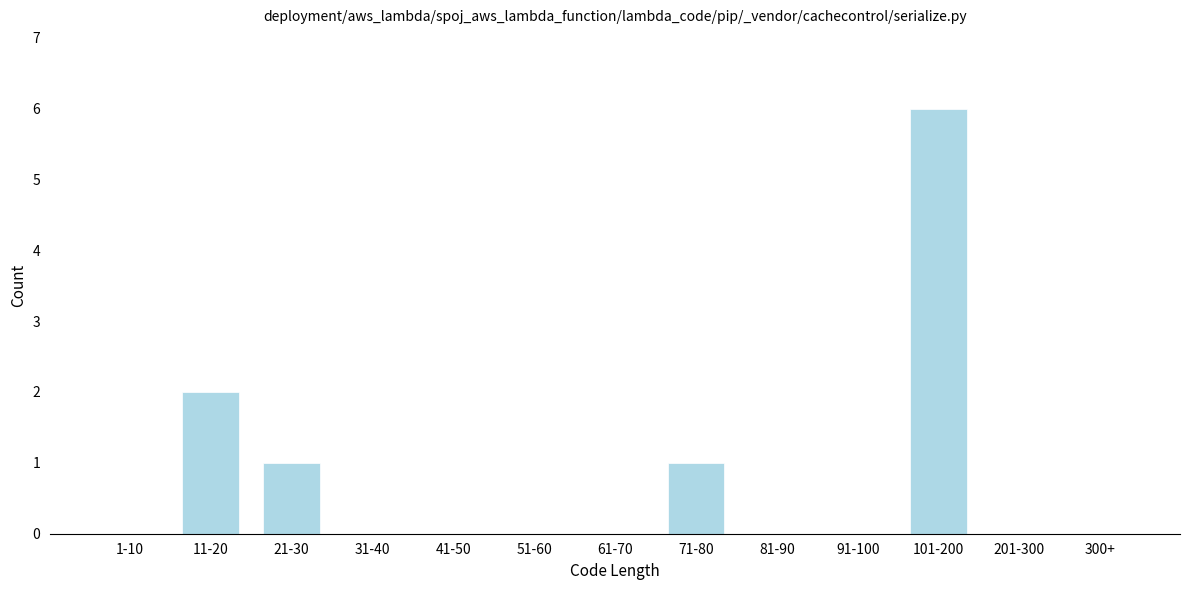

Reading left to right, list all the values displayed in this chart.

1-10=0	11-20=2	21-30=1	31-40=0	41-50=0	51-60=0	61-70=0	71-80=1	81-90=0	91-100=0	101-200=6	201-300=0	300+=0